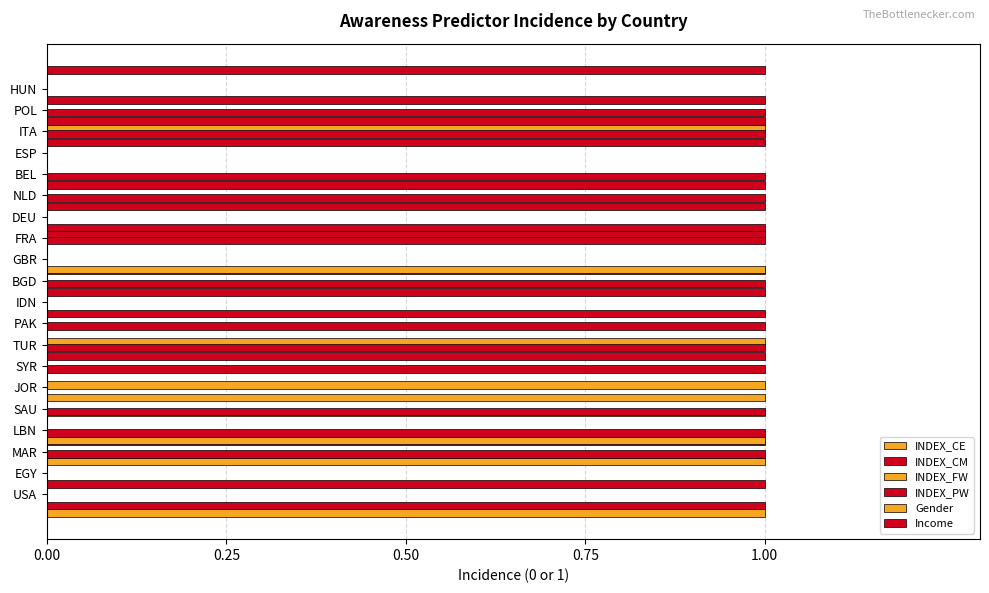

Are the bars grouped side by side (vs. stacked)?

Yes